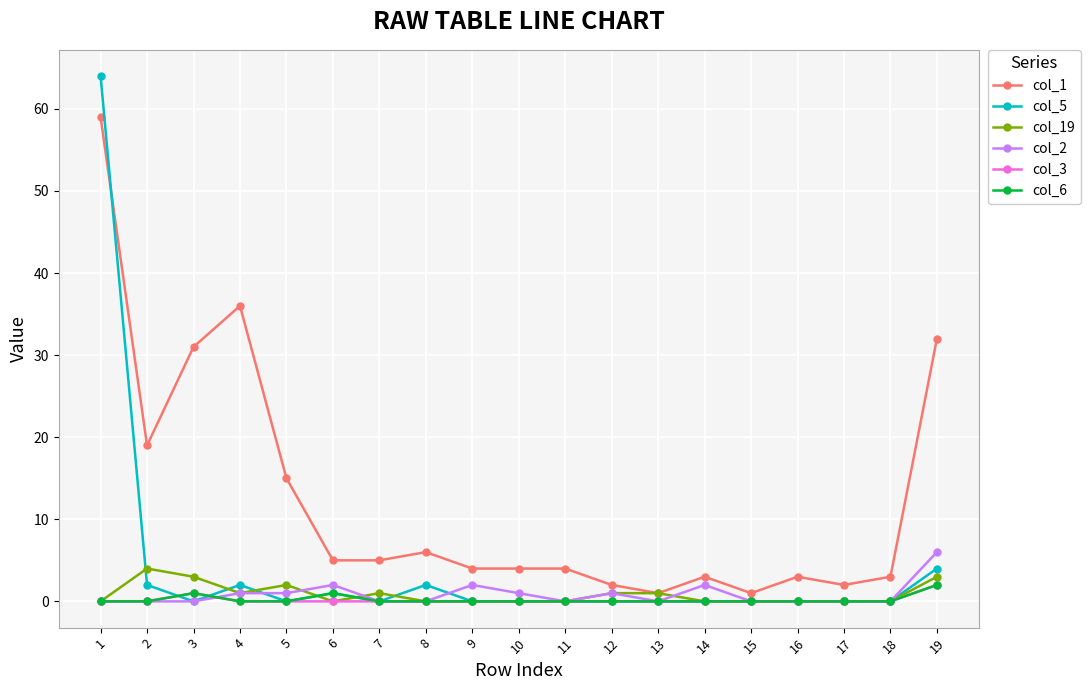

Which series has the largest total across all categories?

col_1